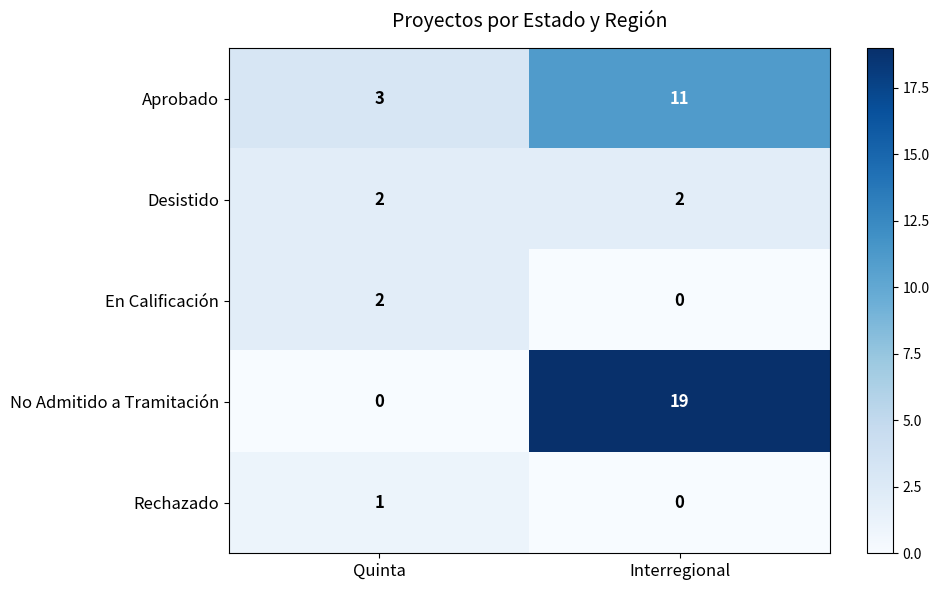

How many positive values does the En Calificación series have?

1